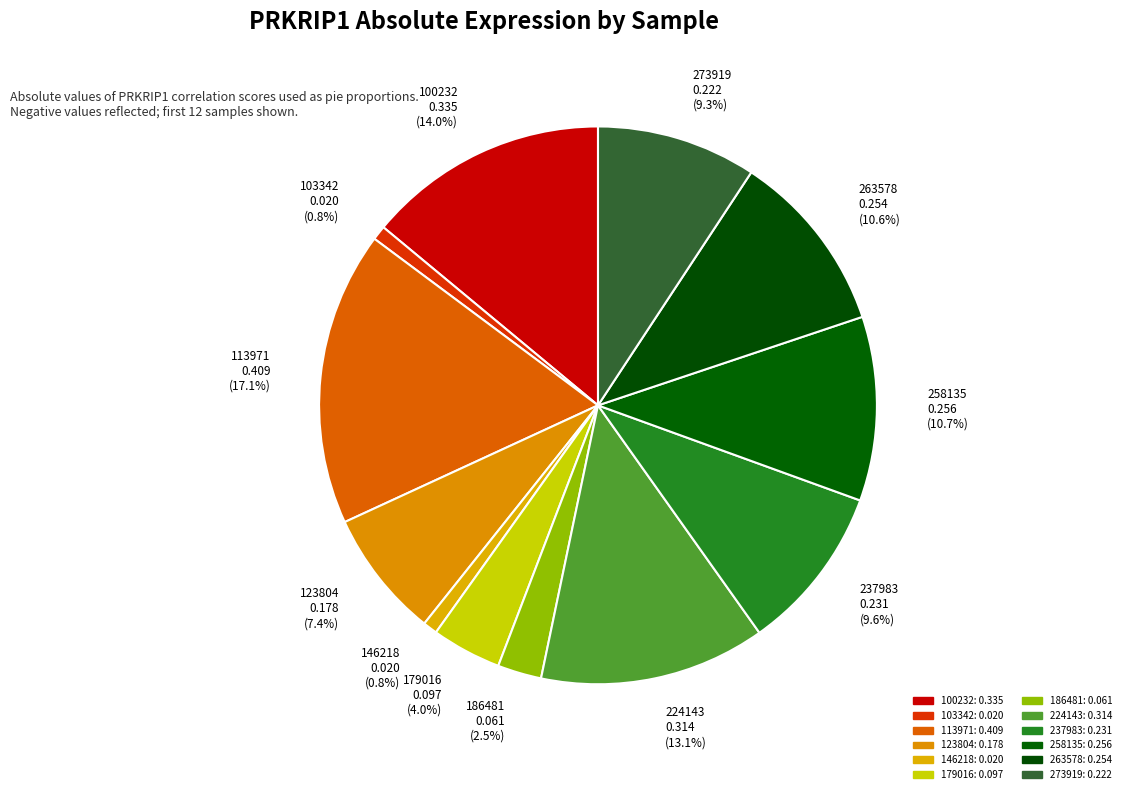

Combined, do 103342 0.020 (0.8%) and 224143 0.314 (13.1%) account for over 50%?

No